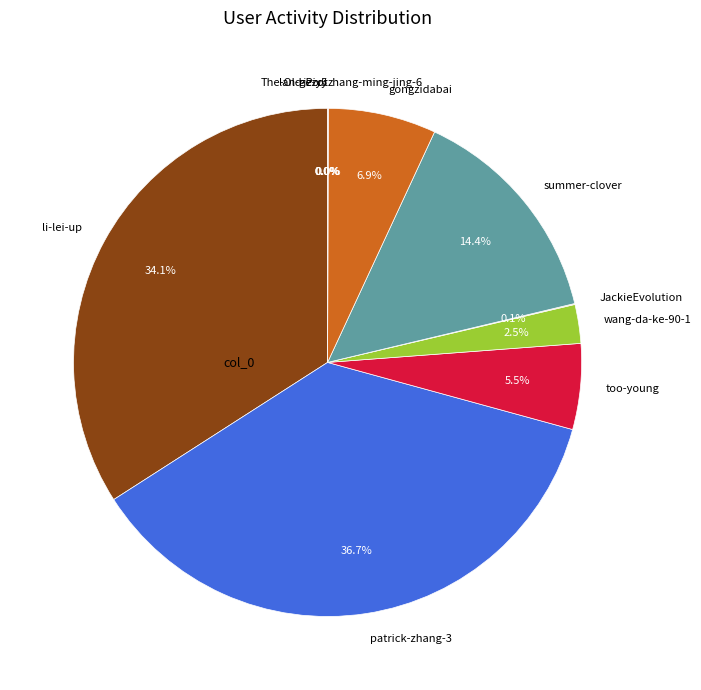

What is the largest slice in the pie chart?

patrick-zhang-3